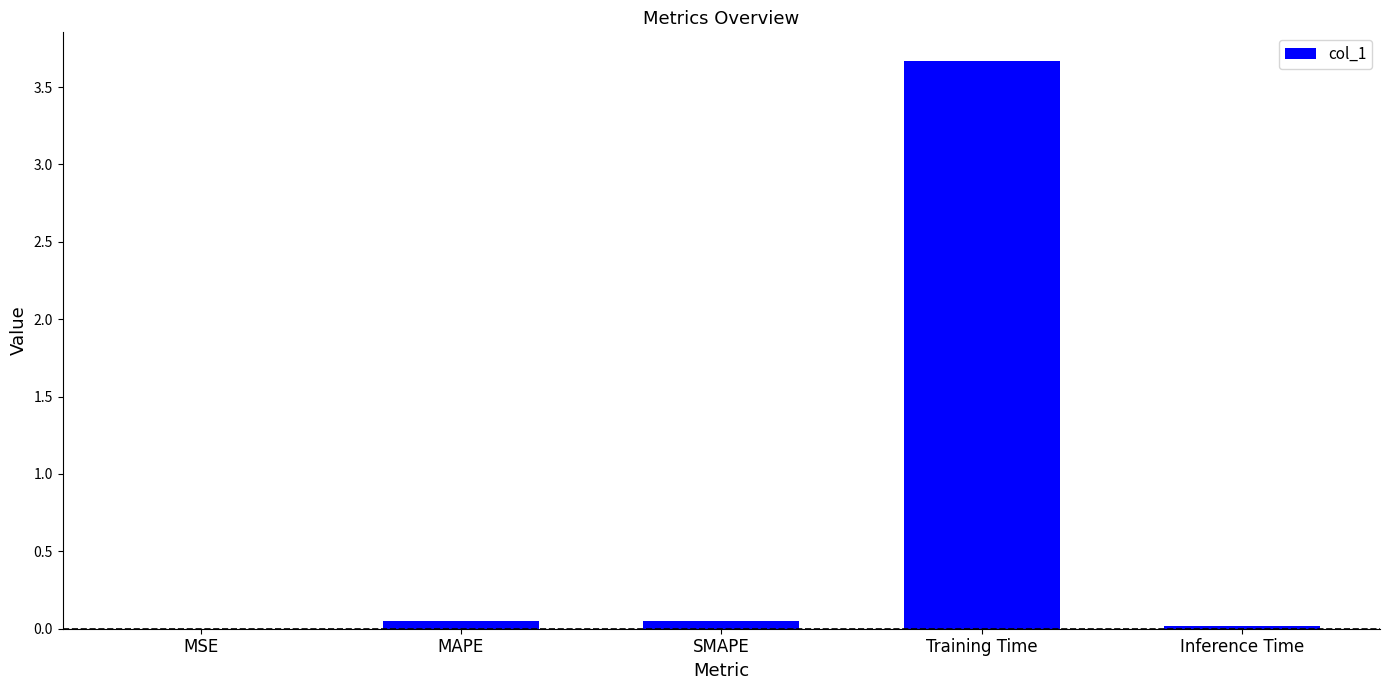

Is it true that the value at Inference Time is 0.0?

True